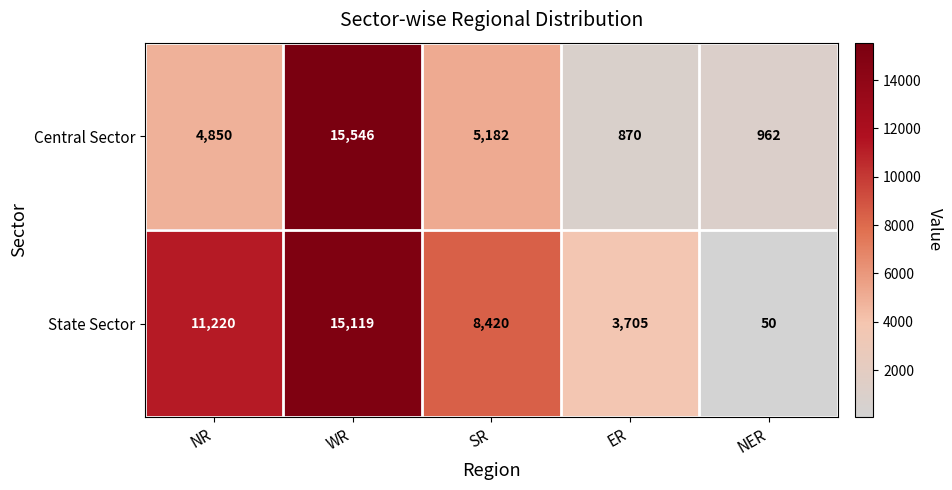

How many categories are shown in the chart?

5